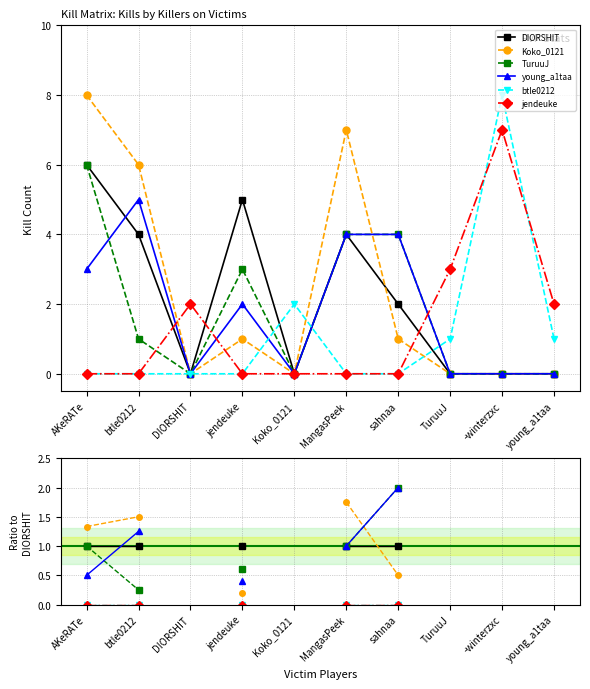

What is the spread (max minus min) of values at AKeRATe?

1.3